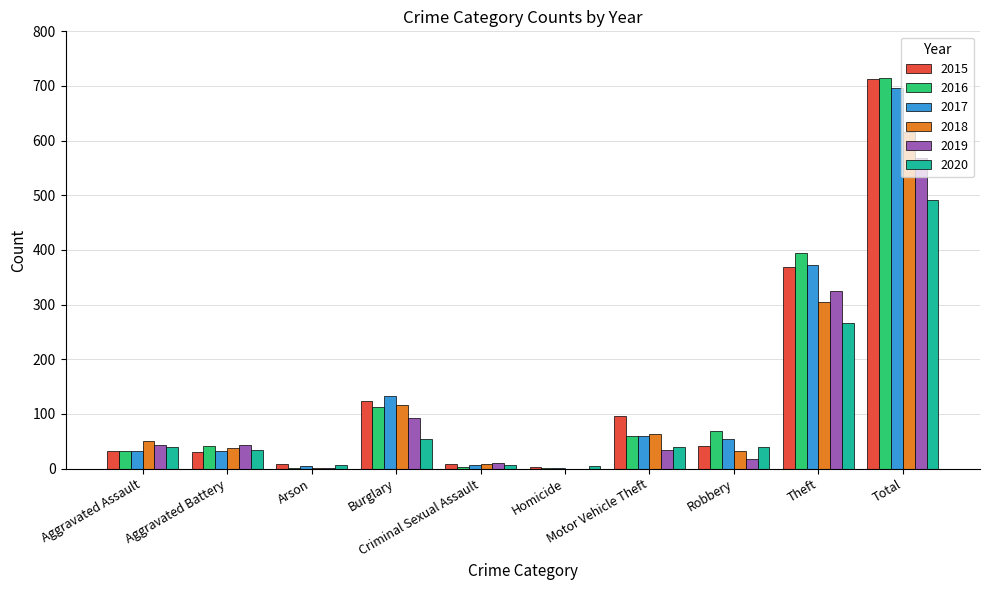

At which label does 2018 first exceed 50?

Burglary